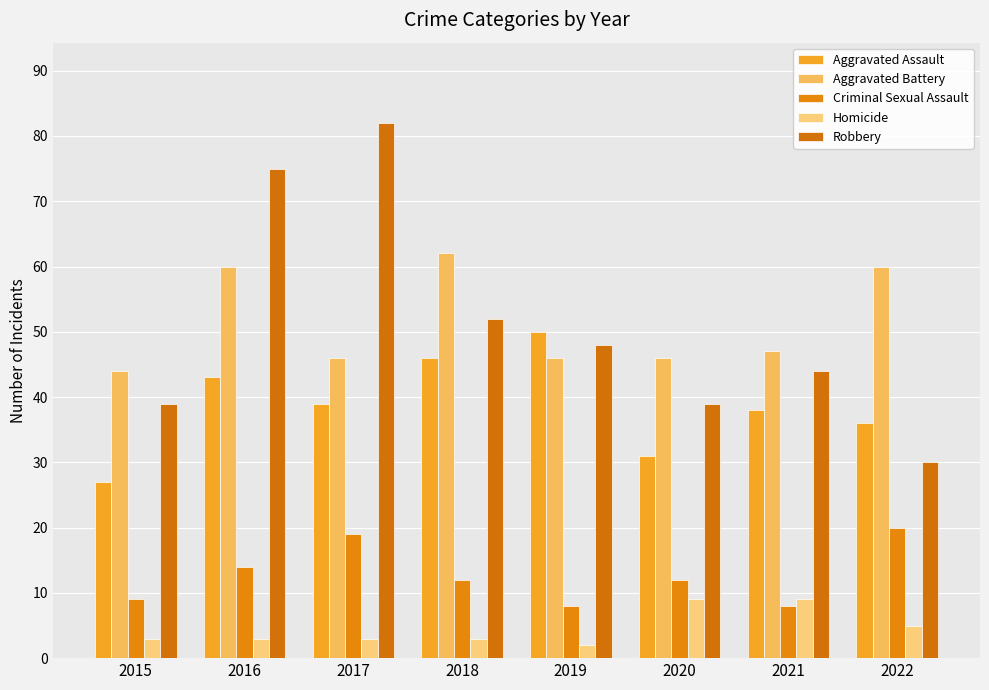

Which series has the largest range (max minus min)?

Robbery